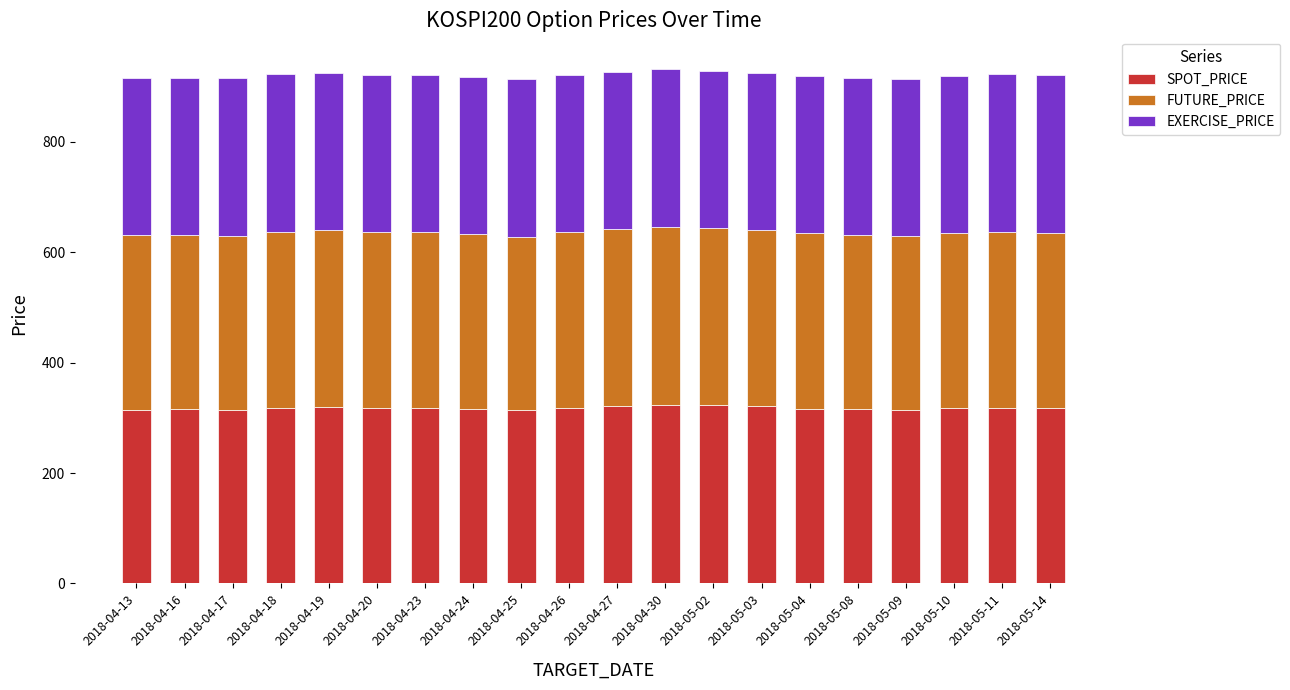

What is the total value across all series at 2018-05-08?

916.1